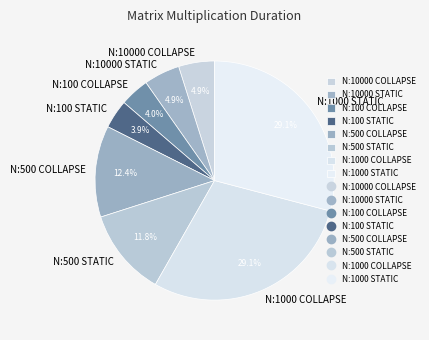

What percentage is the N:500 COLLAPSE slice, to the nearest percent?

12%